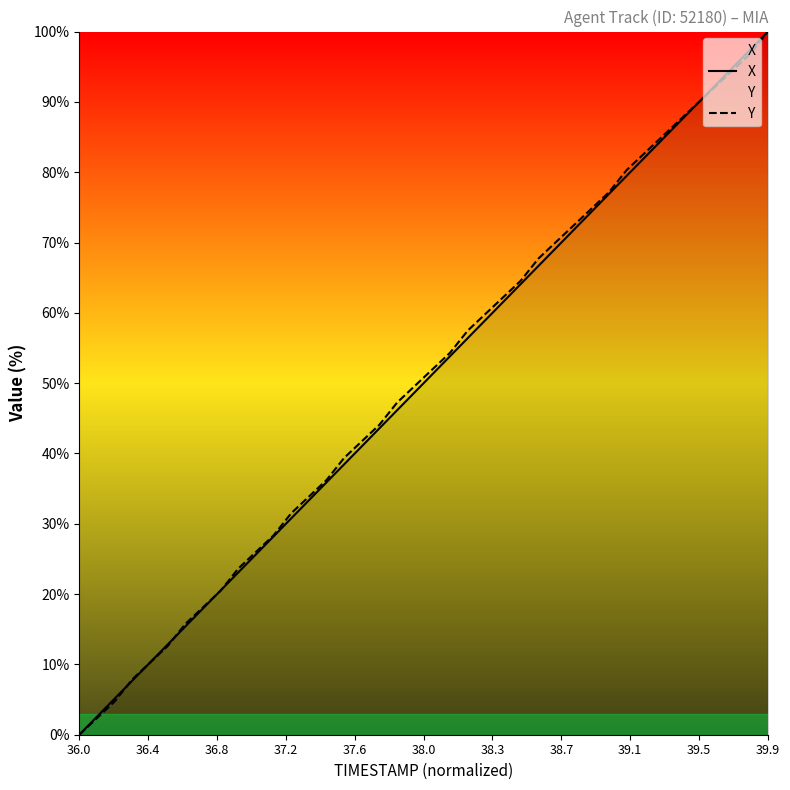

Which category has the highest value across all series?

39.9